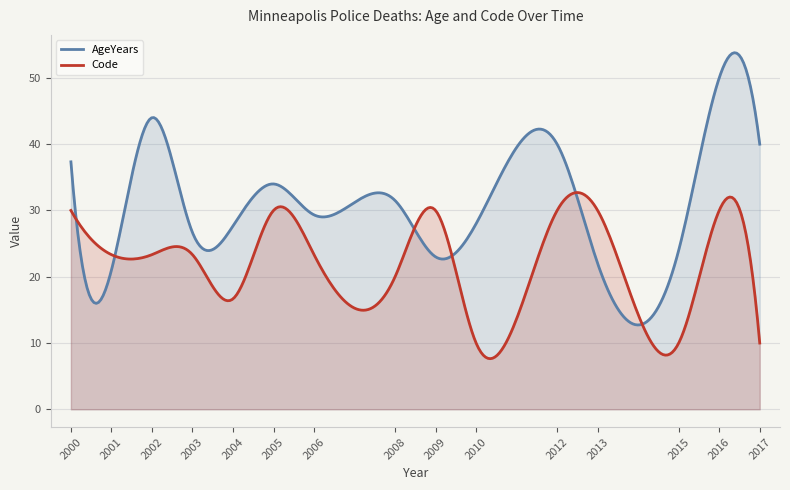

True or false: AgeYears has a value of 23 at 2009.

True